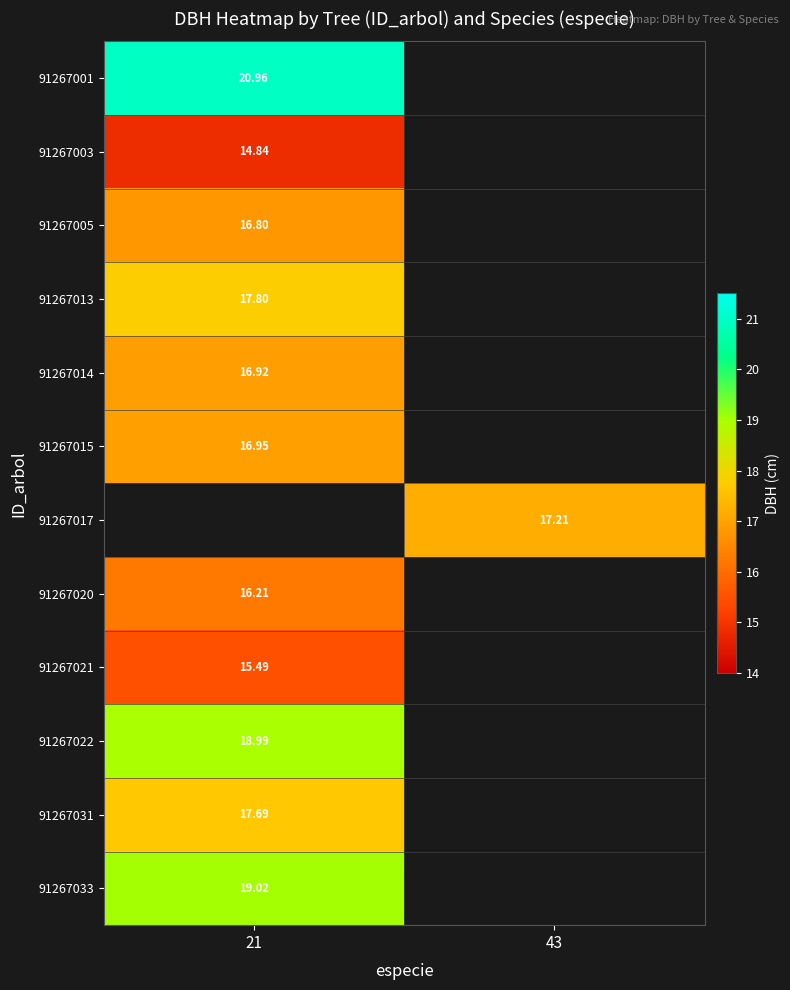

Rank the series by their maximum value, from lowest to highest.

91267003, 91267021, 91267020, 91267005, 91267014, 91267015, 91267031, 91267013, 91267022, 91267001, 91267017, 91267033